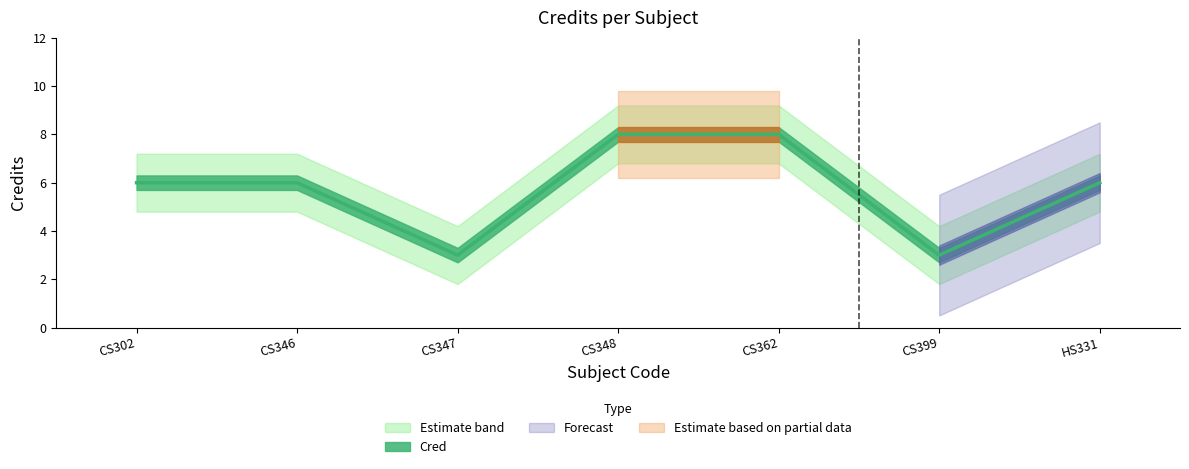

What is the change in value from CS347 to CS362?

+5